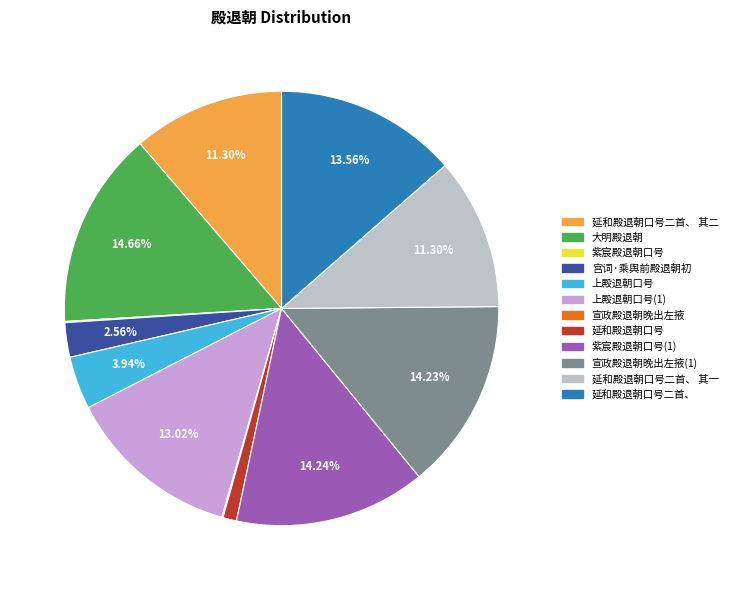

Does any single category account for the majority?

No